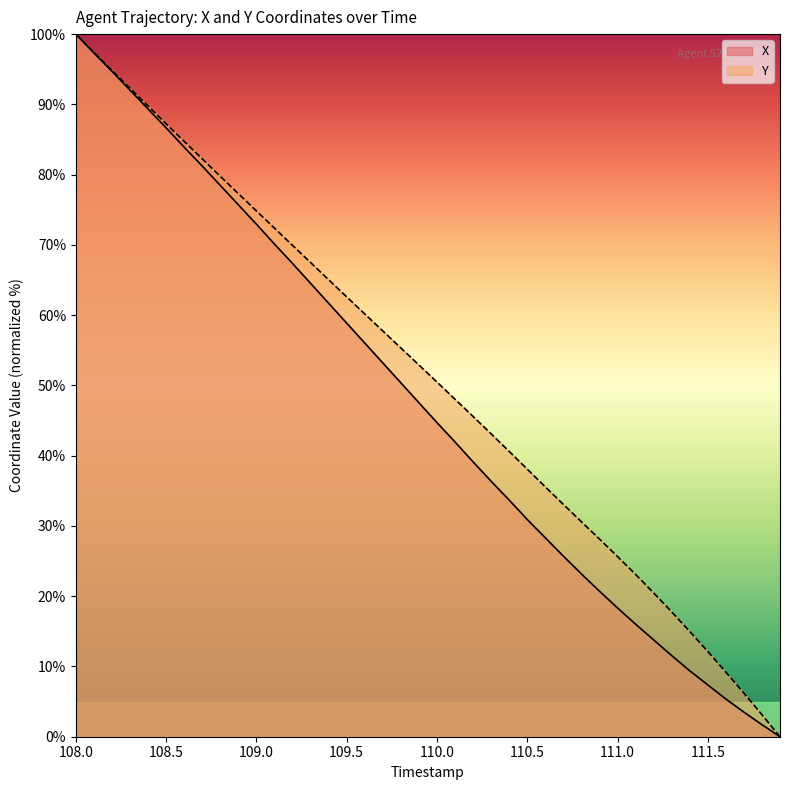

Count the number of categories in the chart.

40